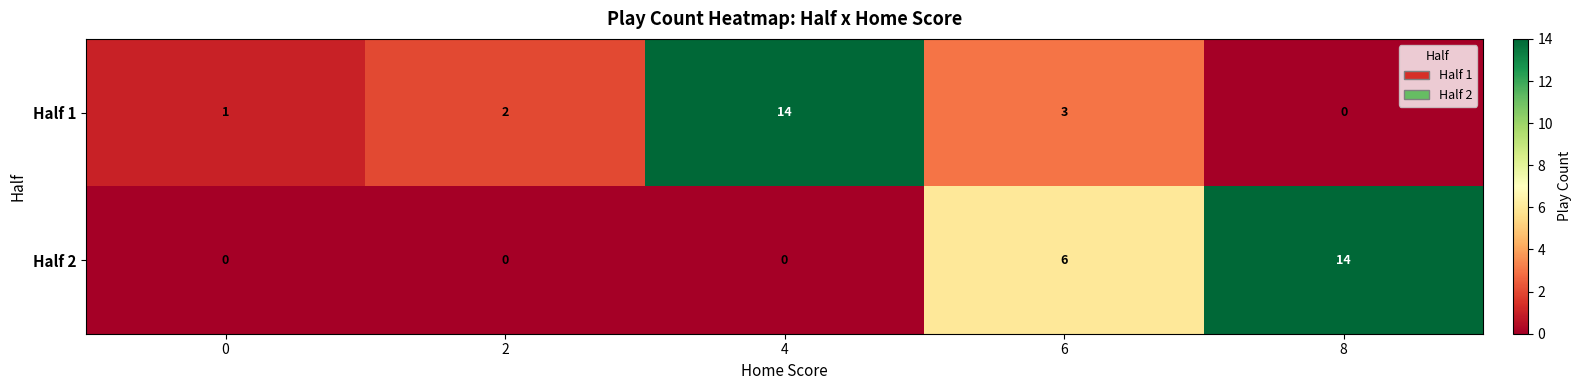

The Half 2 series shows 6 at 6. True or false?

True